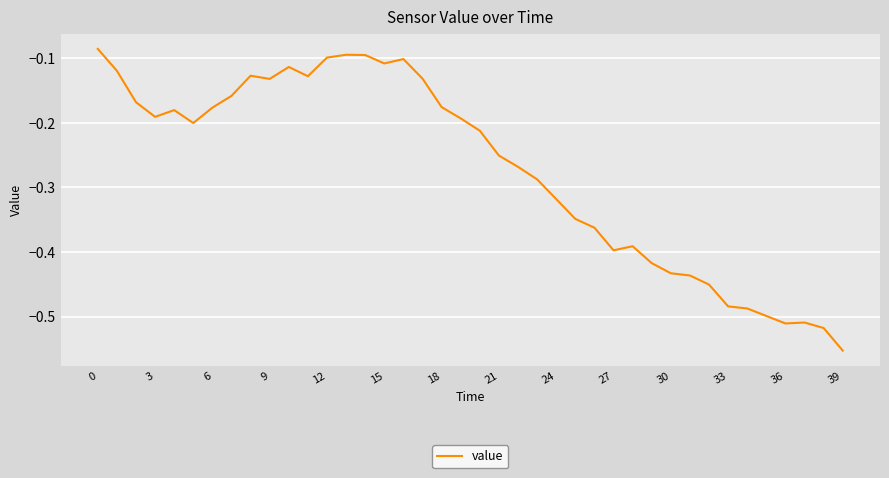

What is the difference between the maximum and minimum values?

0.5